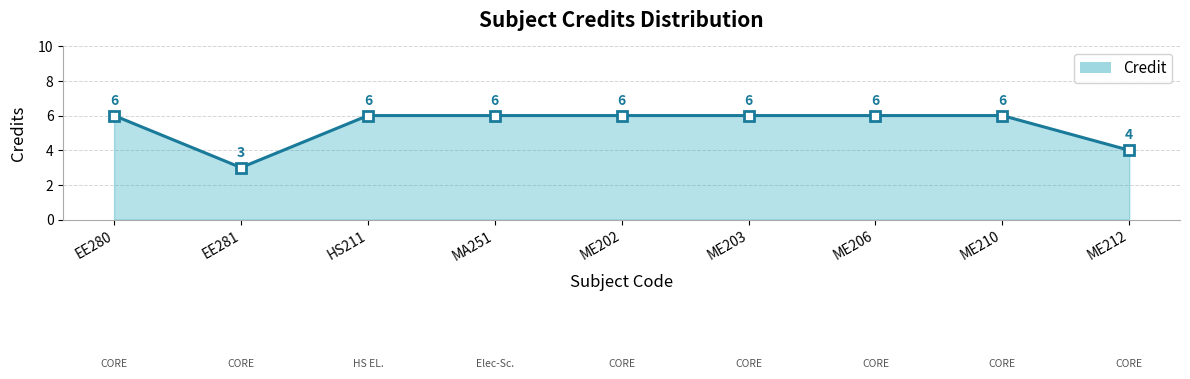

Reading left to right, list all the values displayed in this chart.

EE280=6	EE281=3	HS211=6	MA251=6	ME202=6	ME203=6	ME206=6	ME210=6	ME212=4